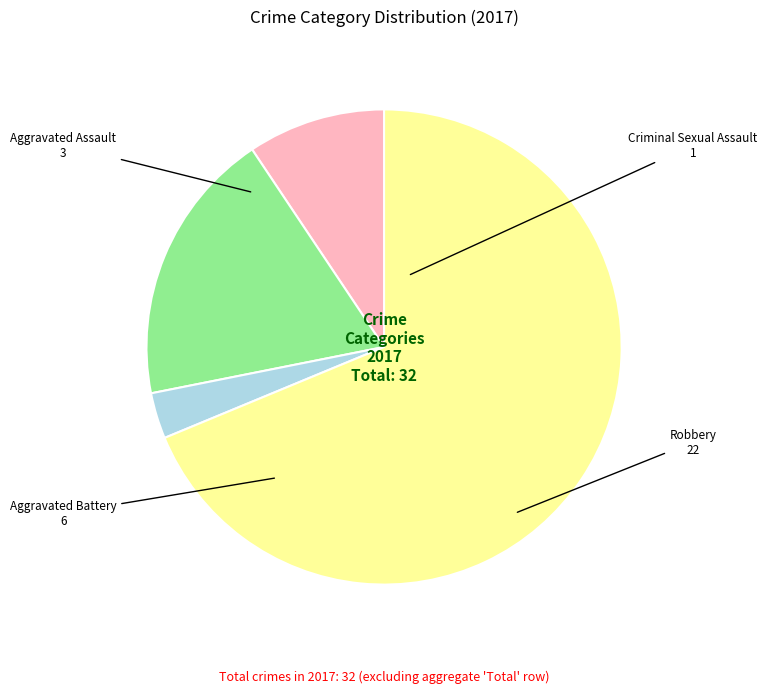

The Robbery slice represents 69% of the pie. True or false?

True